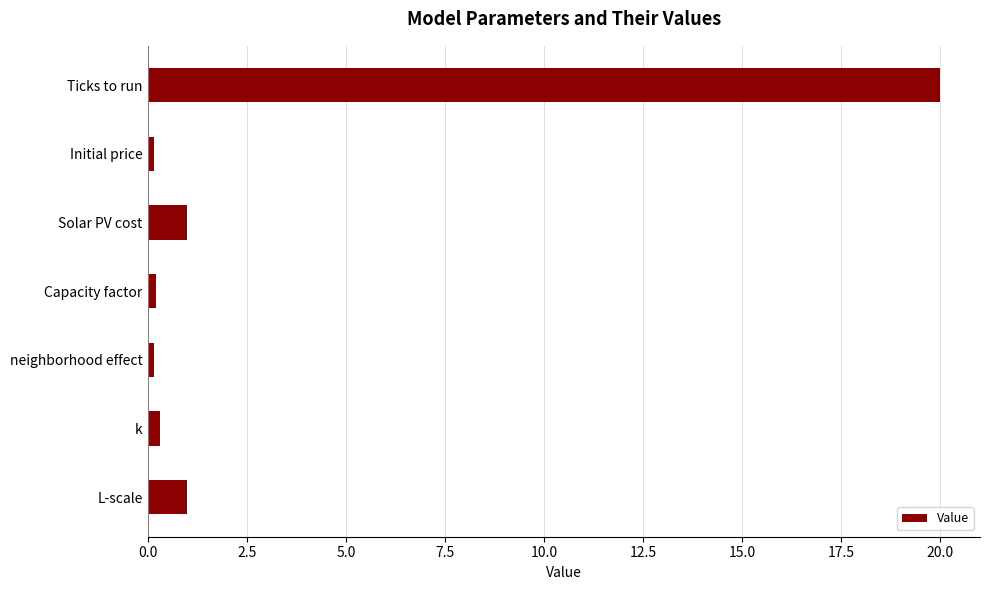

What is the label of the 6th bar from the bottom?

Initial price